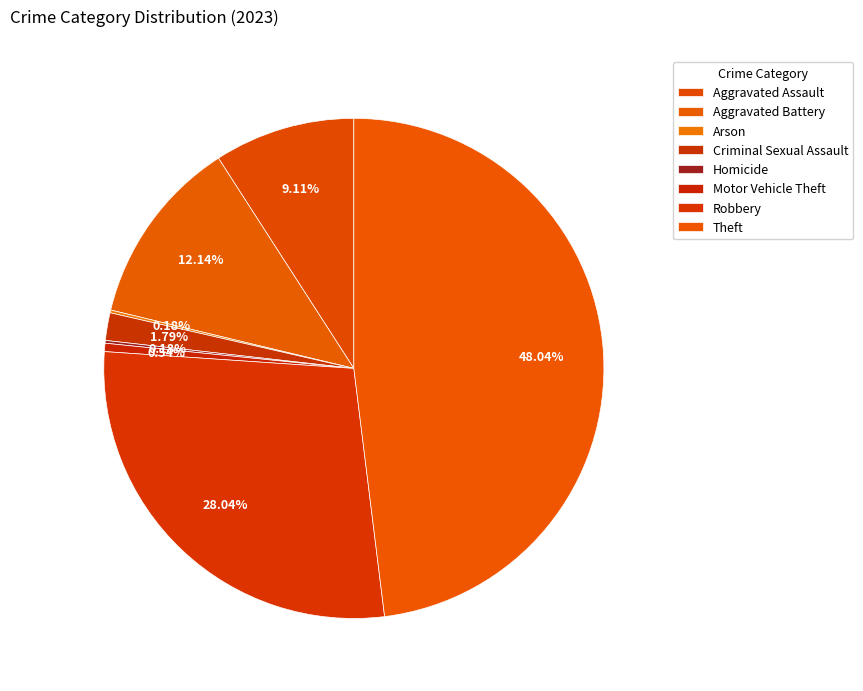

Does any single category account for the majority?

No